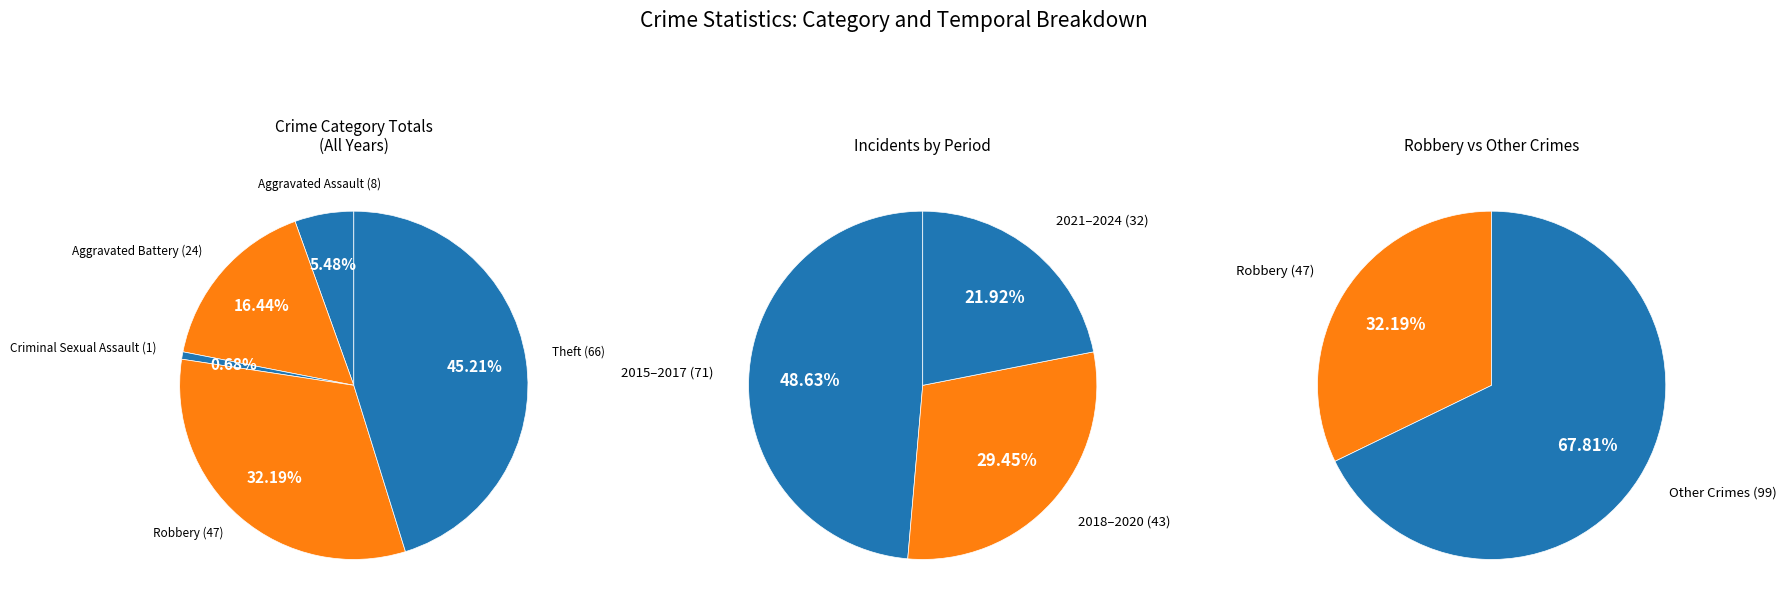

How many segments does this pie chart have?

10